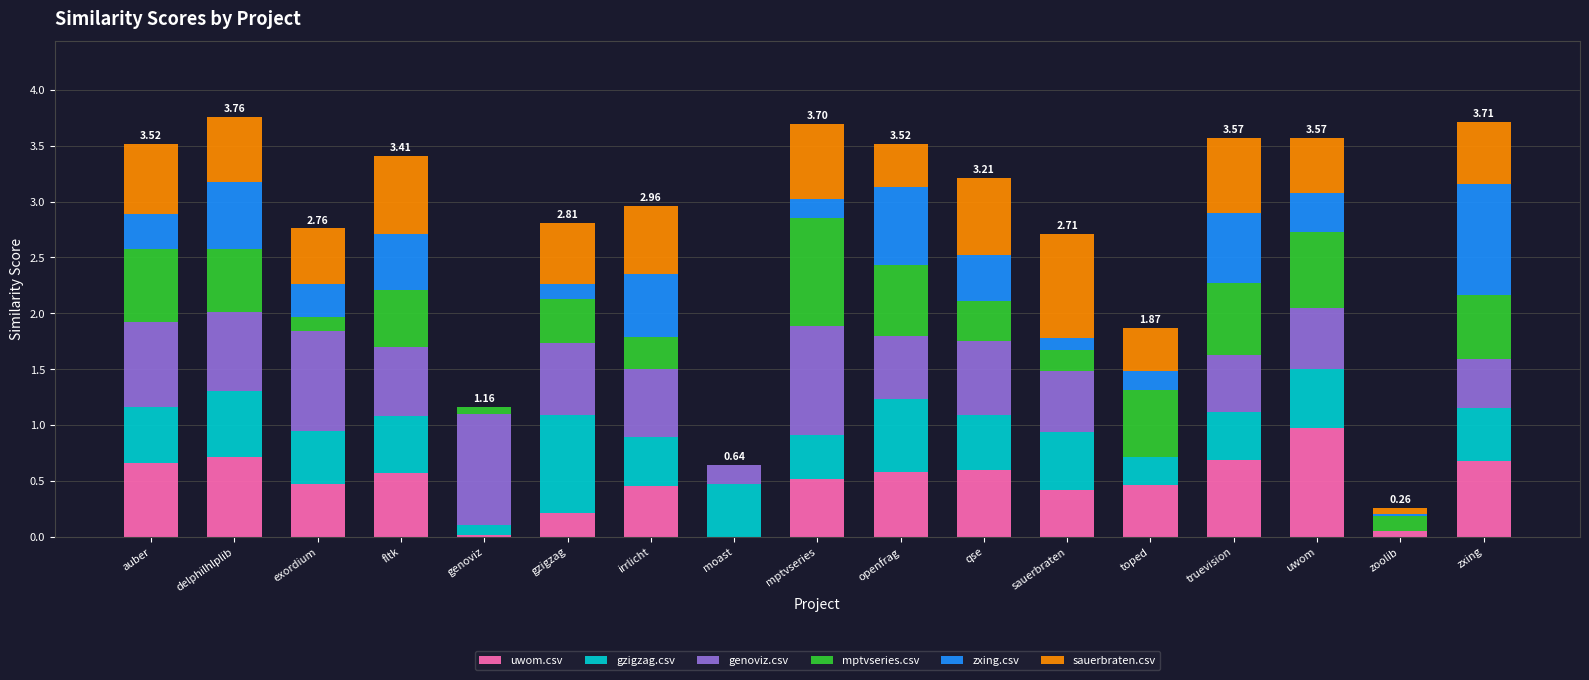

What is the total value across all series at qse?

3.2